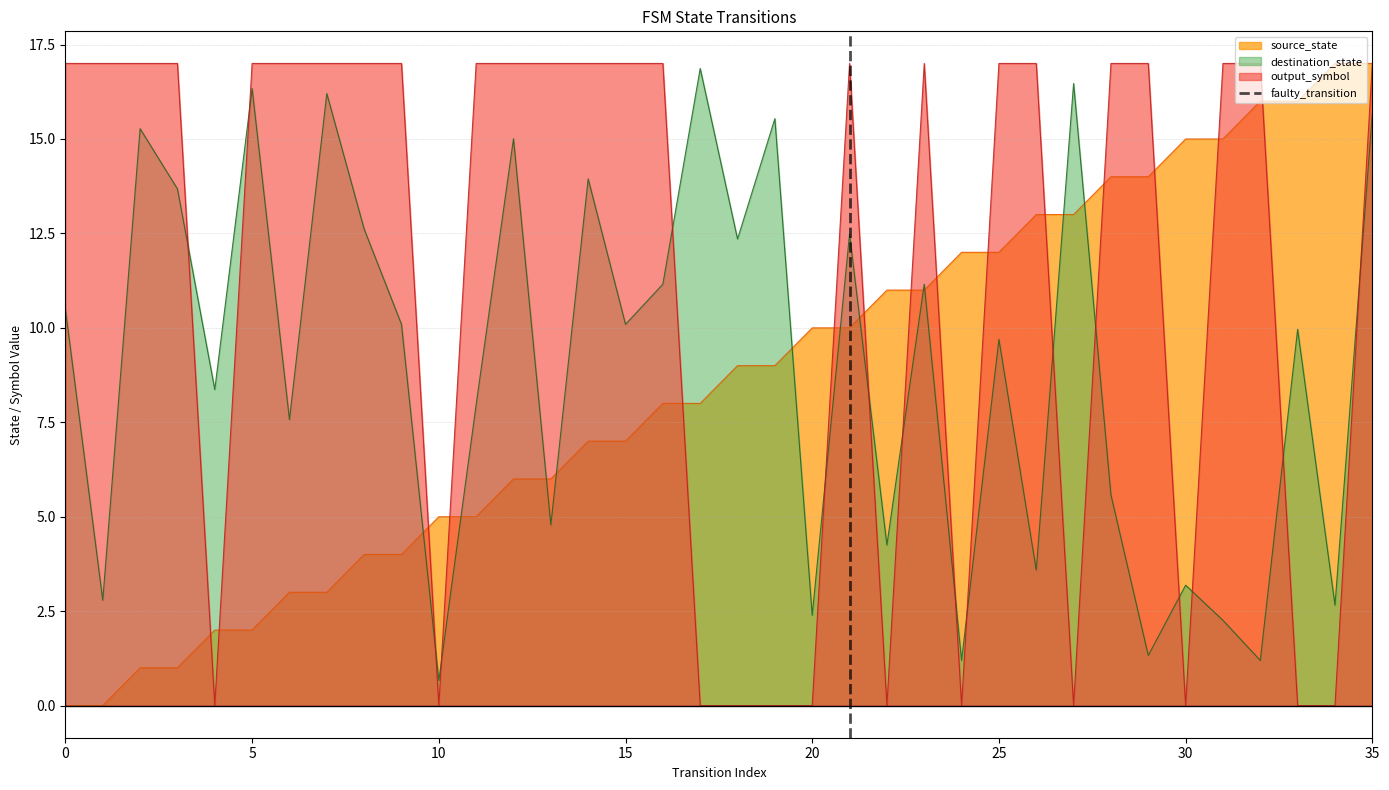

Does the chart display data point markers on the line(s)?

No